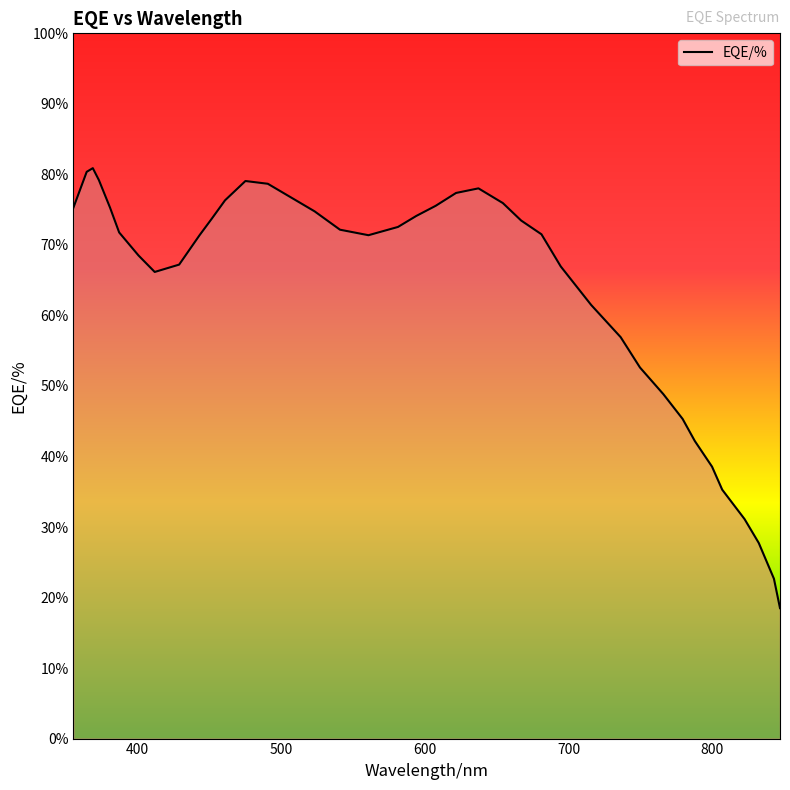

What is the greatest value displayed?

80.9